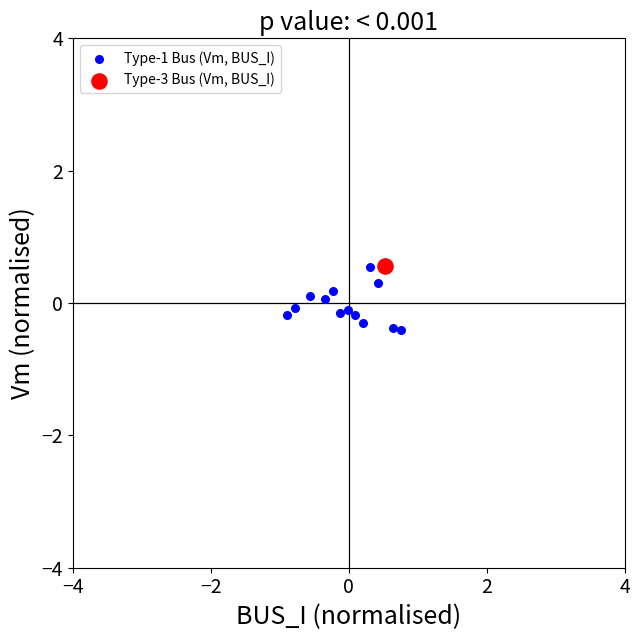

What are all the series names shown in the legend?

Type-1 Bus (Vm, BUS_I), Type-3 Bus (Vm, BUS_I)